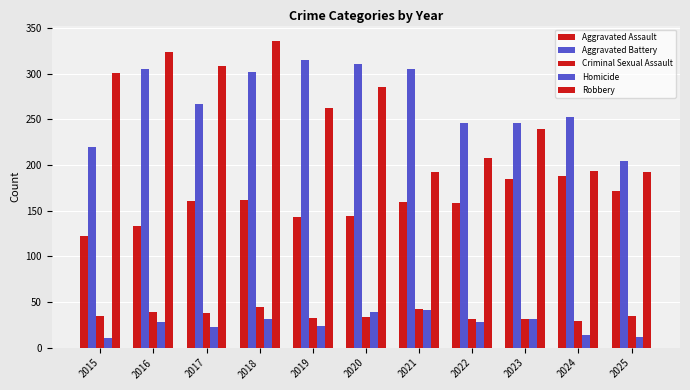

What is the difference between the Aggravated Assault values at 2023 and 2016?

52